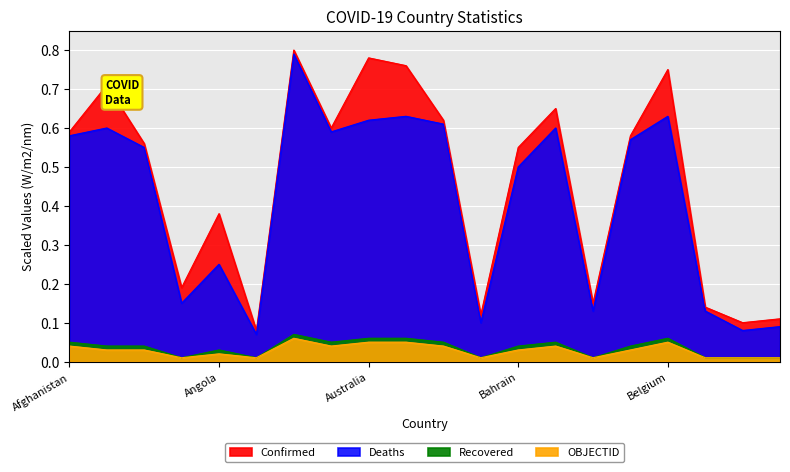

Rank the series at Bhutan from highest to lowest value.

Confirmed_scaled, Deaths_scaled, Recovered_scaled, OBJECTID_scaled